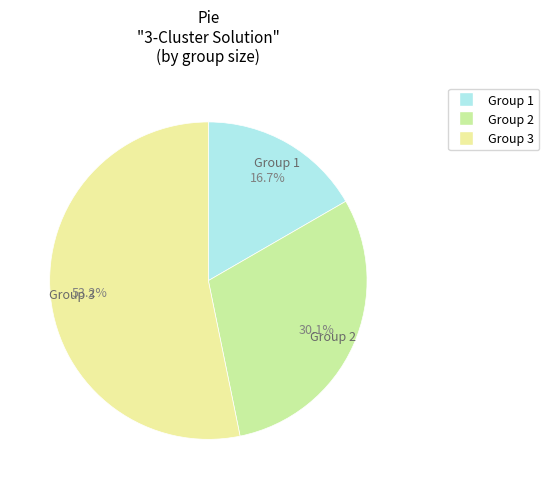

Which slice is the largest?

Group 3